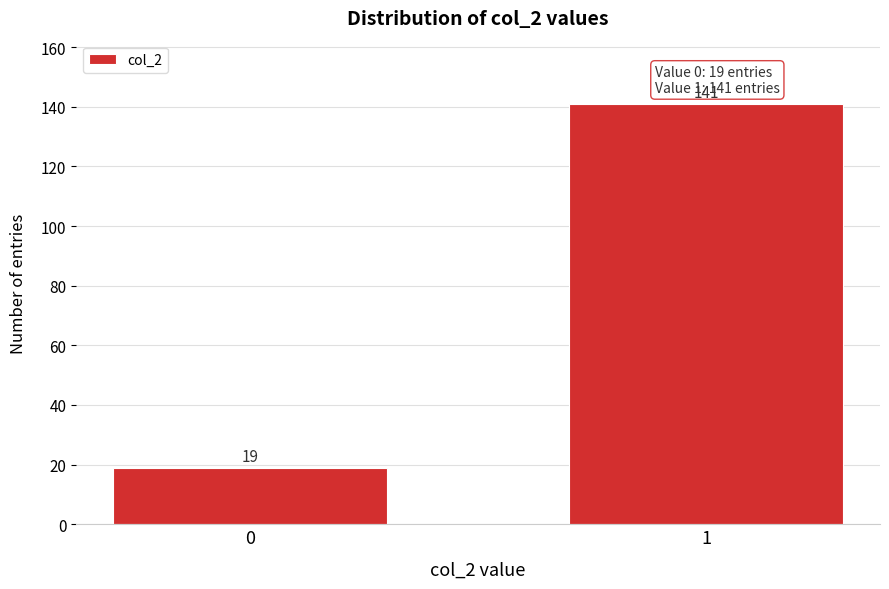

Reading left to right, transcribe all the data shown in this chart.

19	141